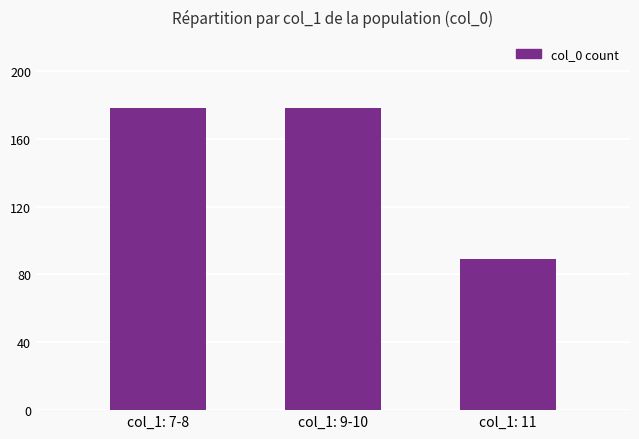

What is the value of the 2nd bar from the left?

178